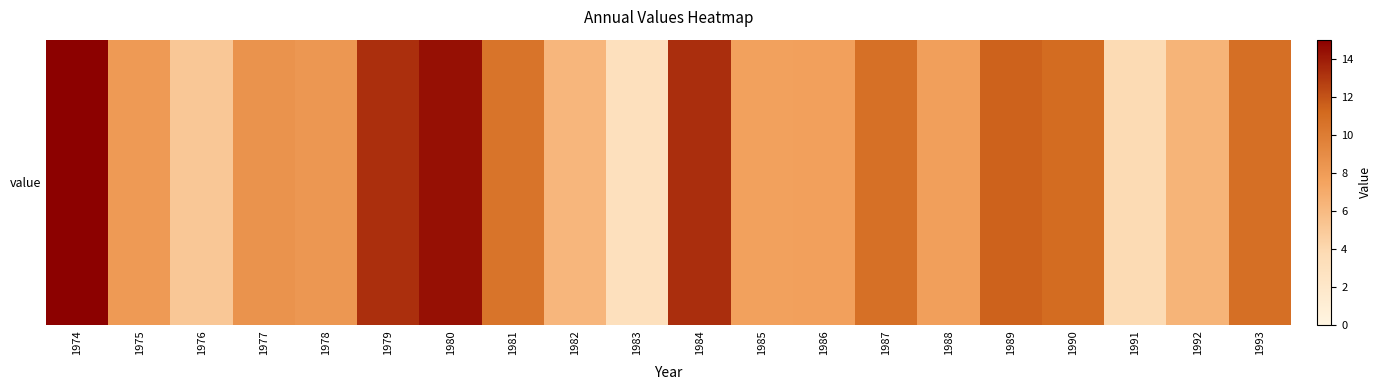

At which label is the value closest to 8?

1975